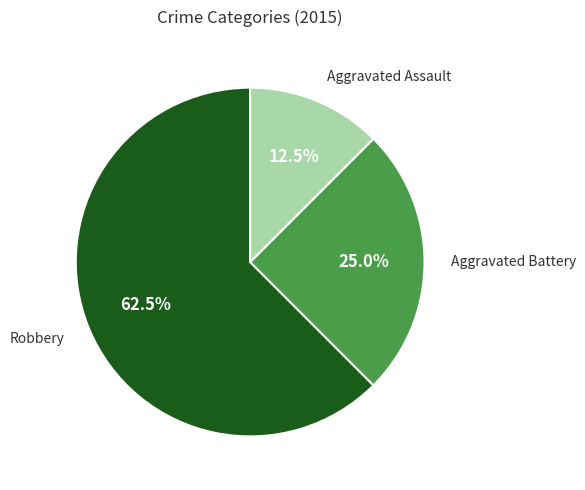

To the nearest percent, what is the difference between the largest and smallest slice percentages?

50%